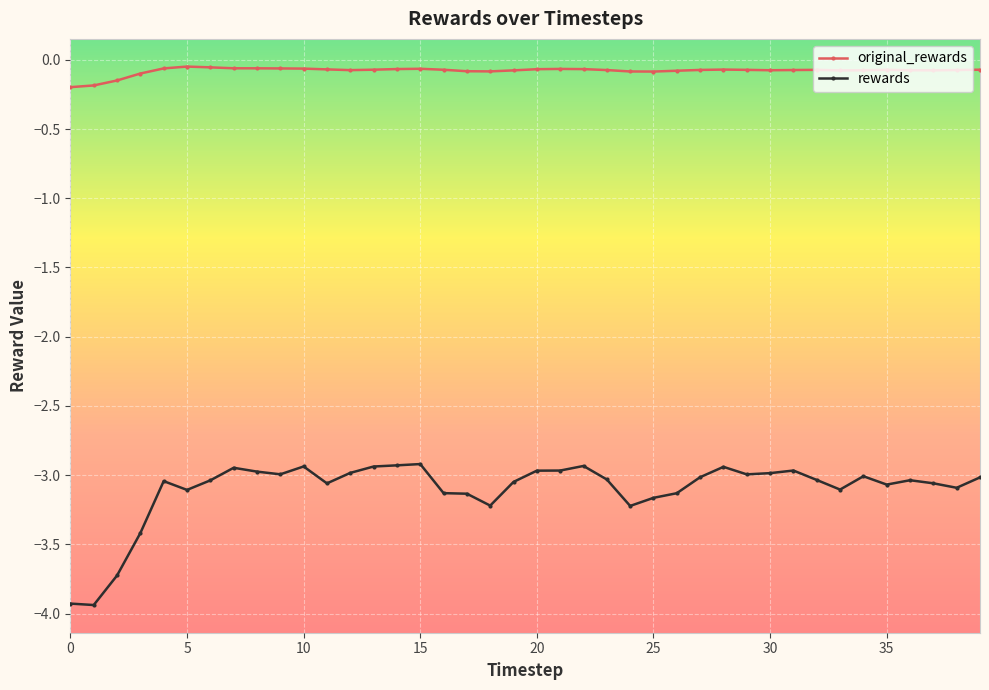

What is the smallest value displayed?

-3.9